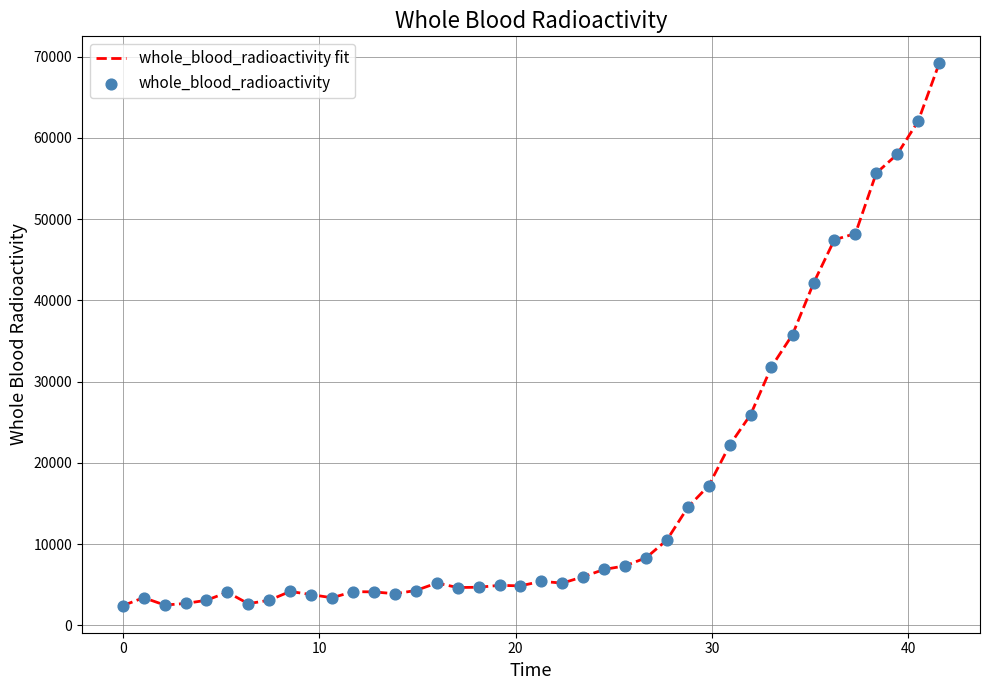

What is the minimum value shown in the chart?

2440.5